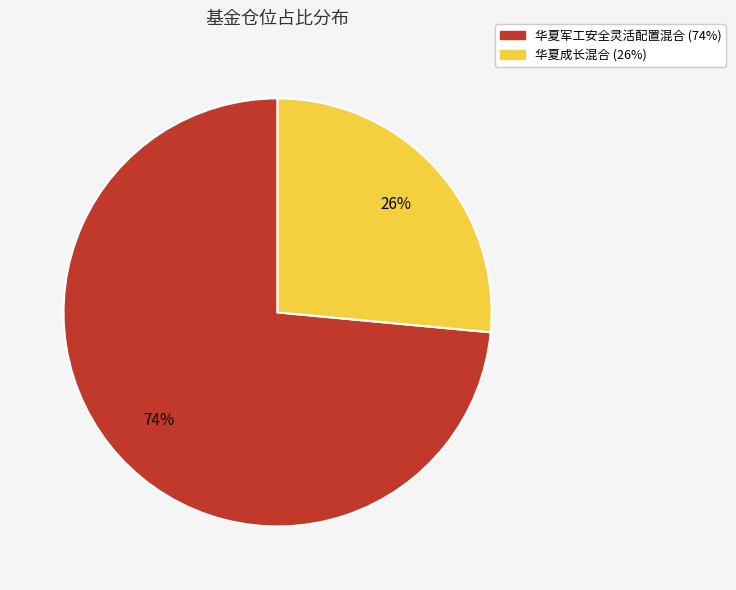

Approximately how many times larger is the value at 华夏军工安全灵活配置混合 compared to 华夏成长混合?

2.8